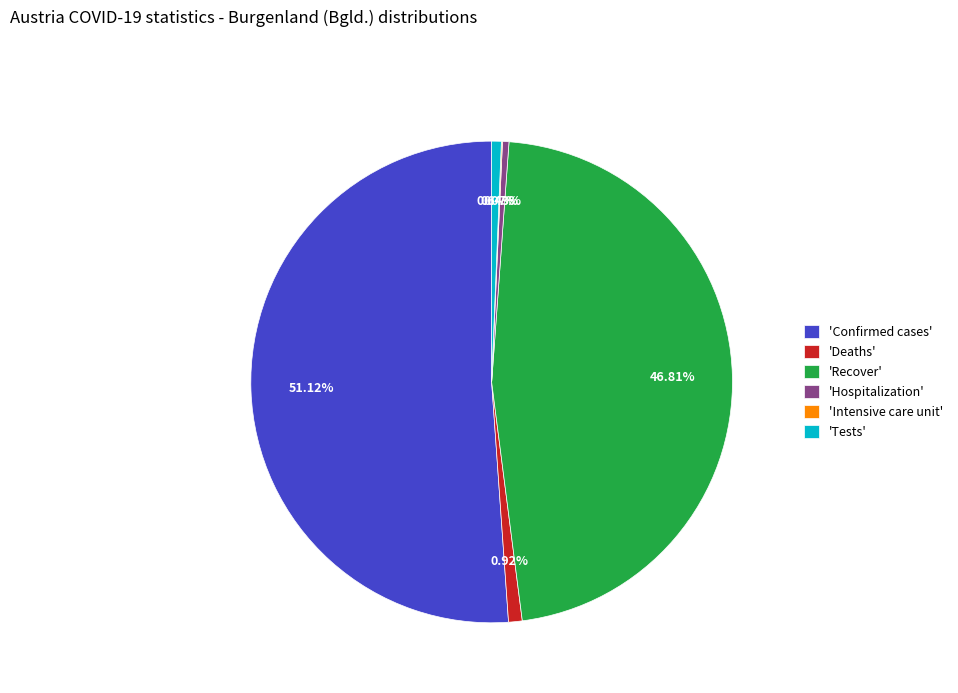

Which has a higher value, 'Tests' or 'Confirmed cases'?

'Confirmed cases'